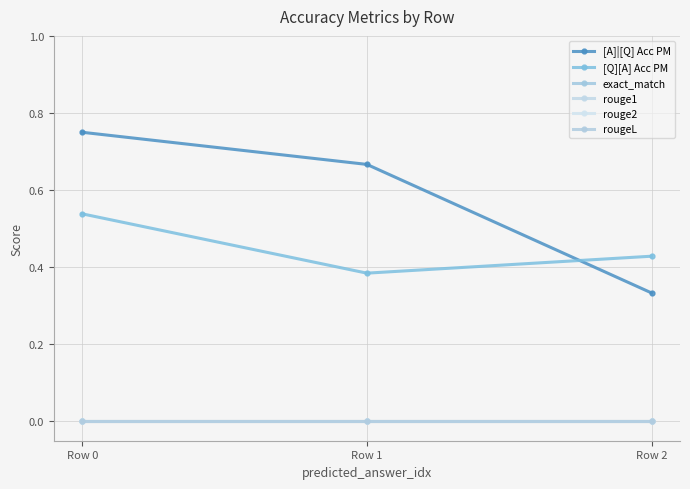

What is the total value across all series at Row 2?

0.8